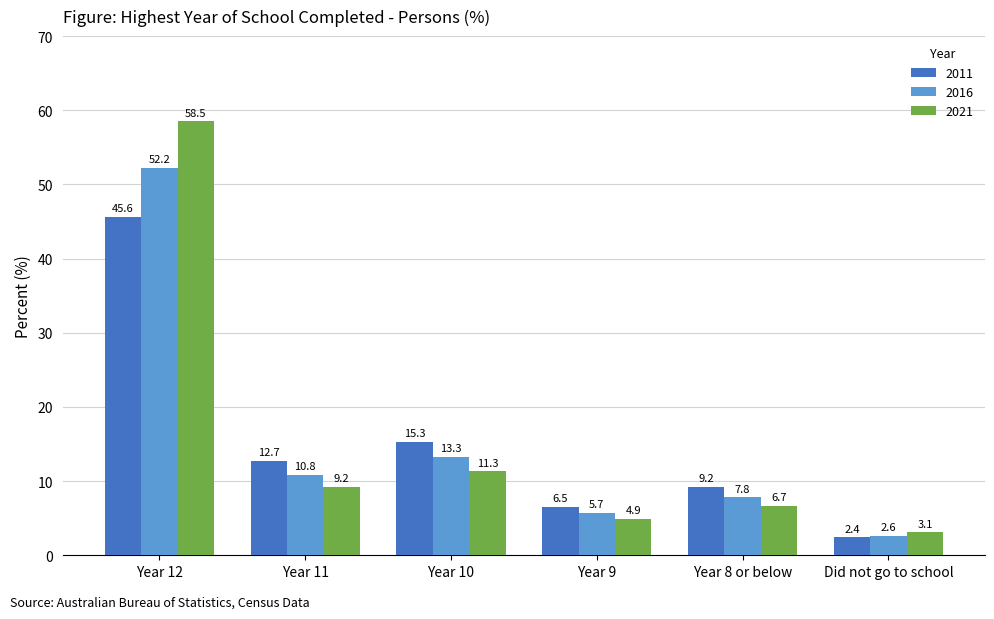

At which category does the chart reach its peak across all series?

Year 12